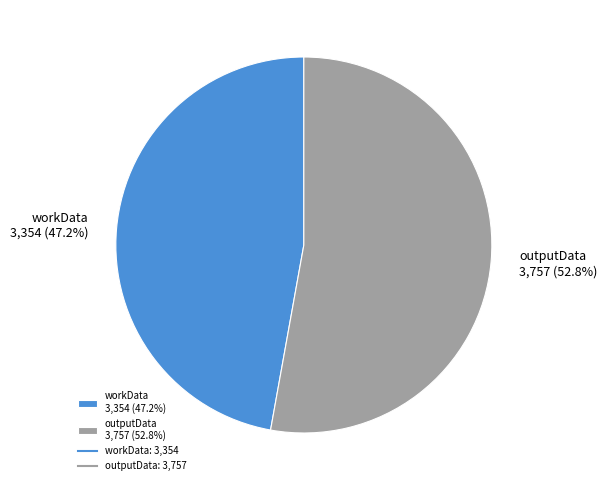

Approximately how many times larger is the value at workData compared to outputData?

0.9